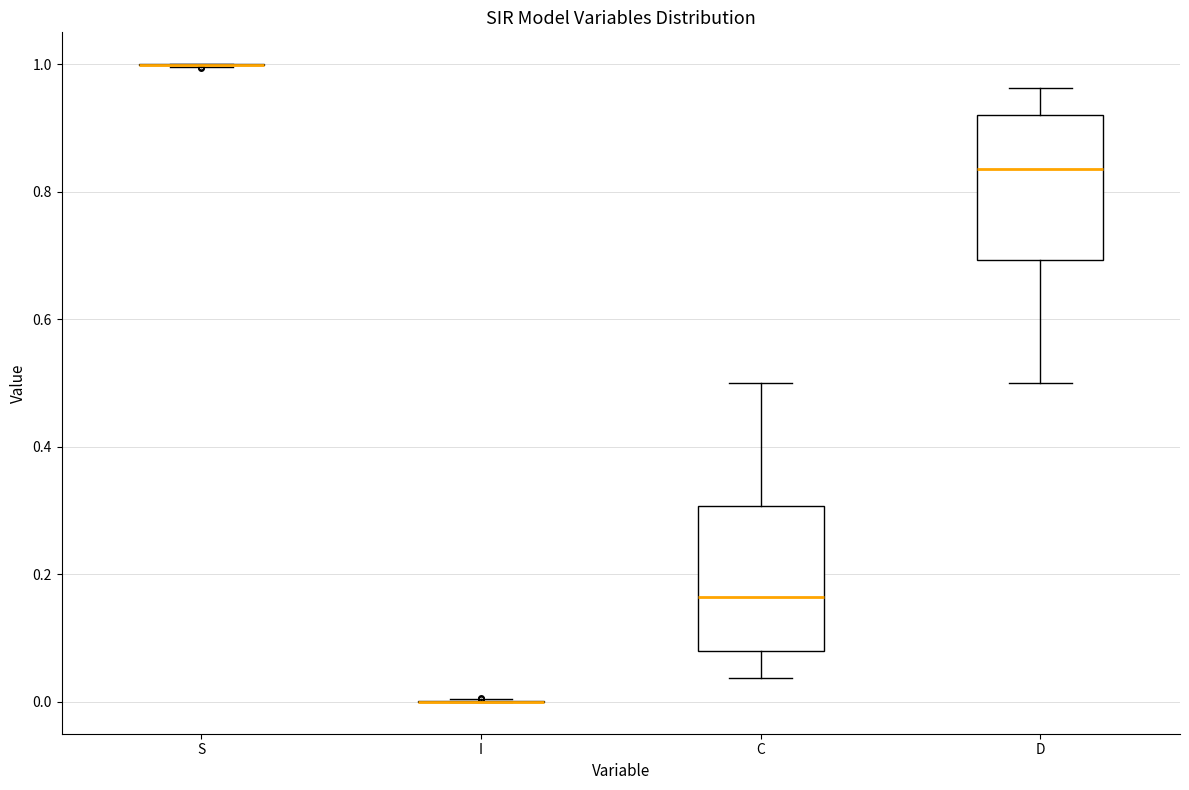

Reading left to right, read every box against the y-axis: the position of its median line, the range the box covers, and the ends of its whiskers. The values are not printed on the chart, so give them approximately, as read against the axis.

S: box collapsed to a line at 1.00, whiskers 1.00 to 1.00
I: box collapsed to a line at 0.00, whiskers 0.00 to 0.00
C: median 0.16, box 0.08 to 0.30, whiskers 0.04 to 0.50
D: median 0.84, box 0.70 to 0.92, whiskers 0.50 to 0.96